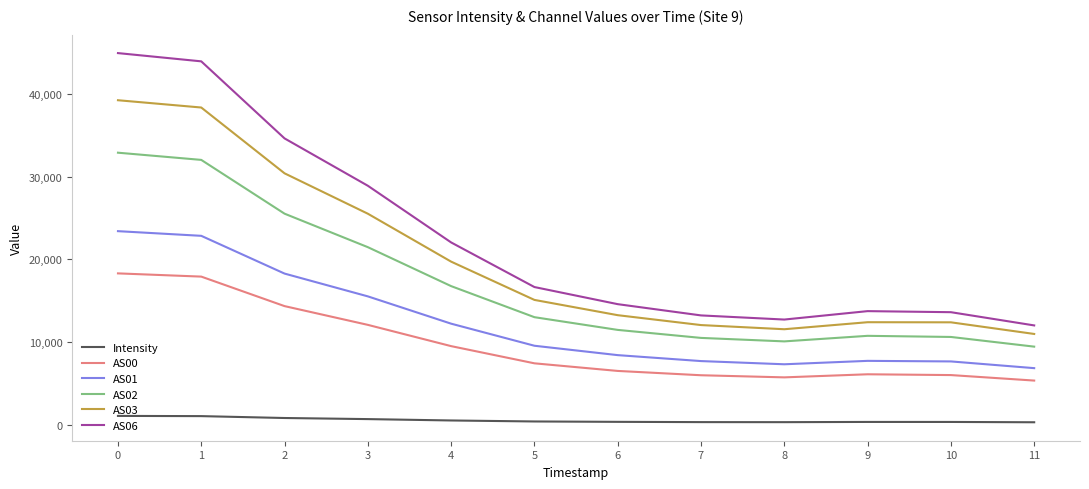

Which series has the widest spread of values?

AS06